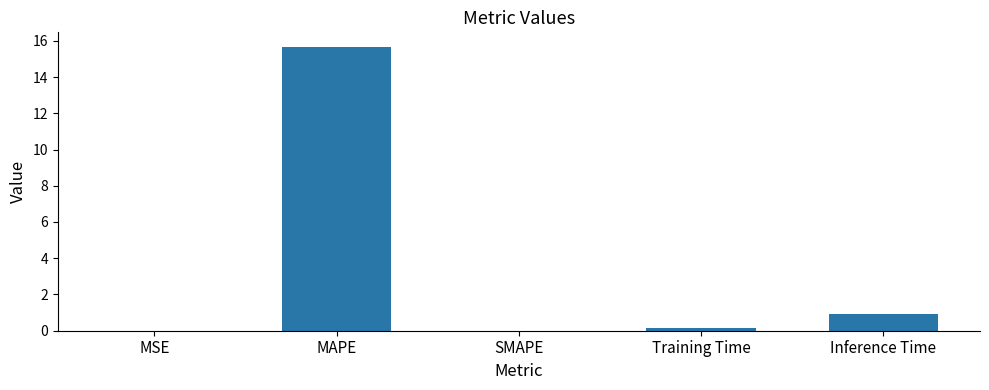

What is the average value?

3.3